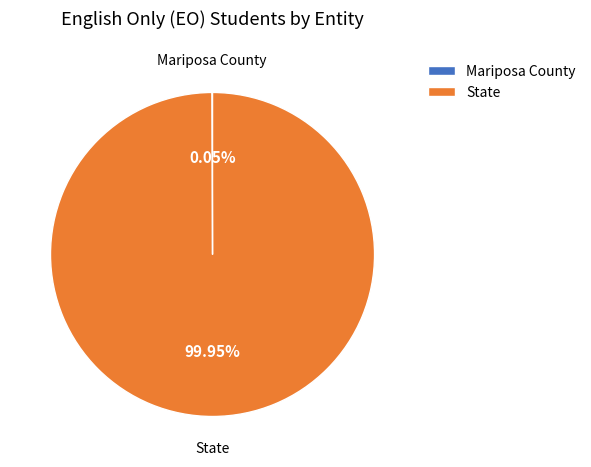

Which slice is the largest?

State